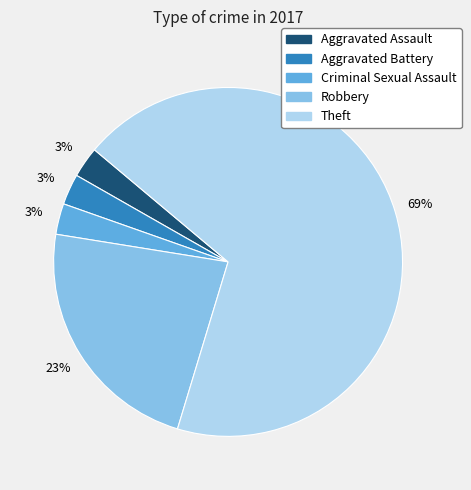

How many segments does this pie chart have?

5